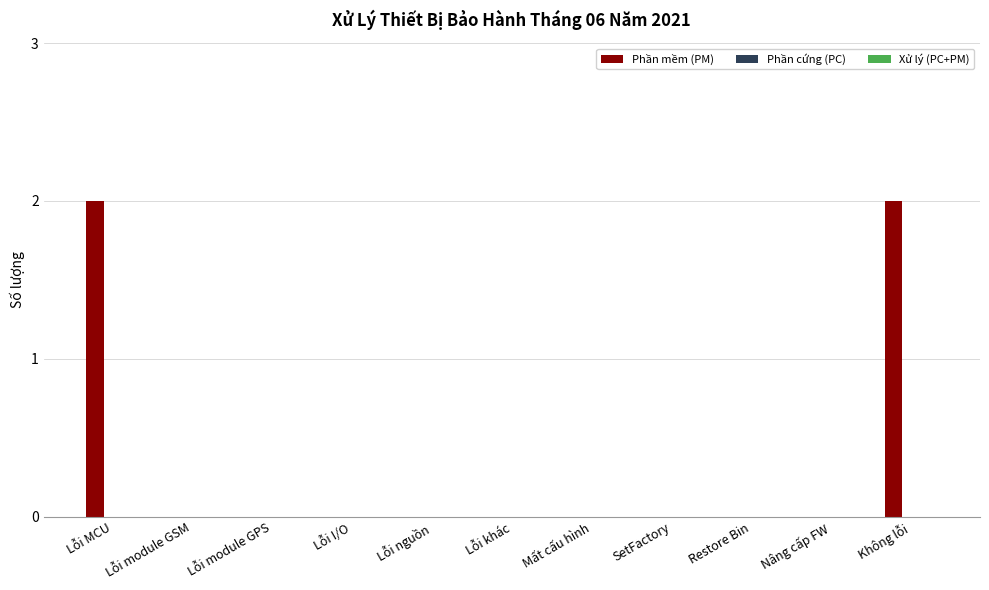

What is the sum of all values?

4